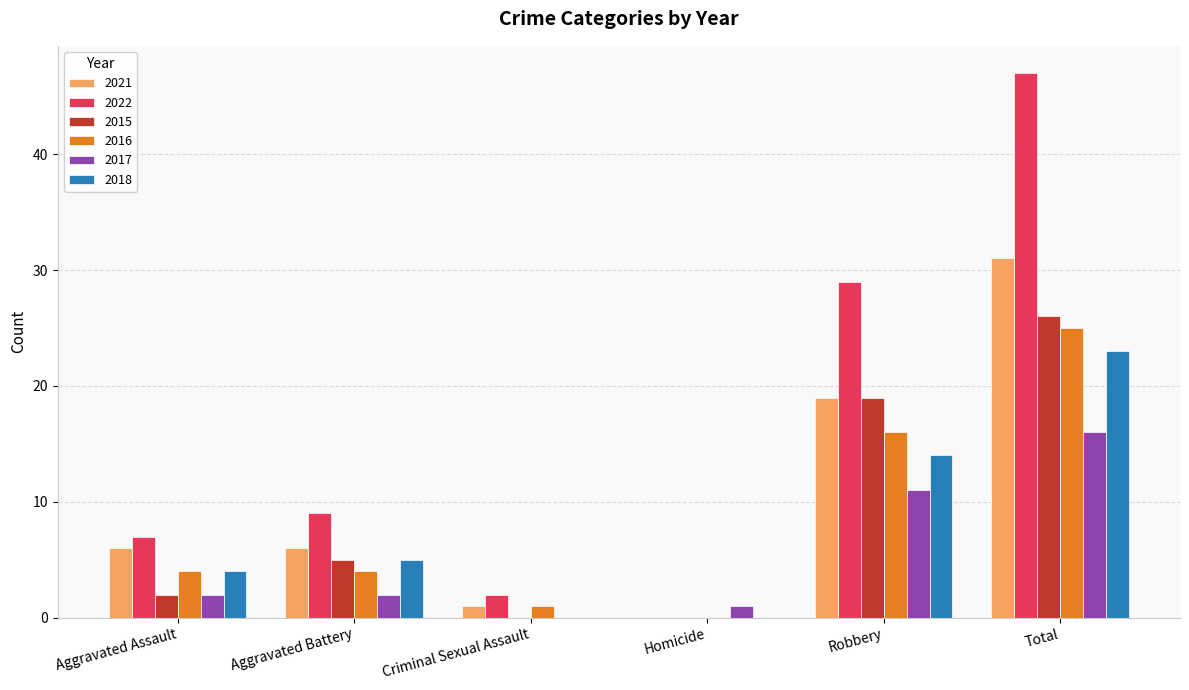

How many series are shown in this chart?

6